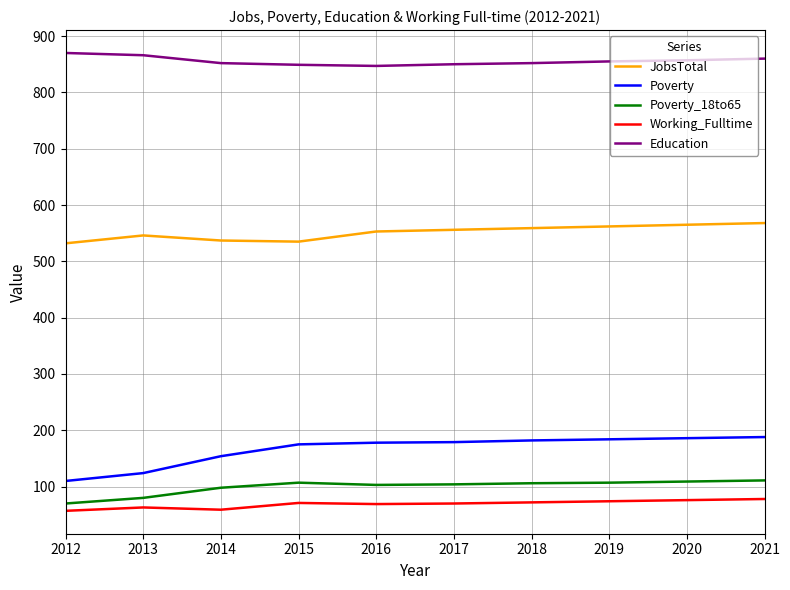

What is the minimum value shown in the chart?

57